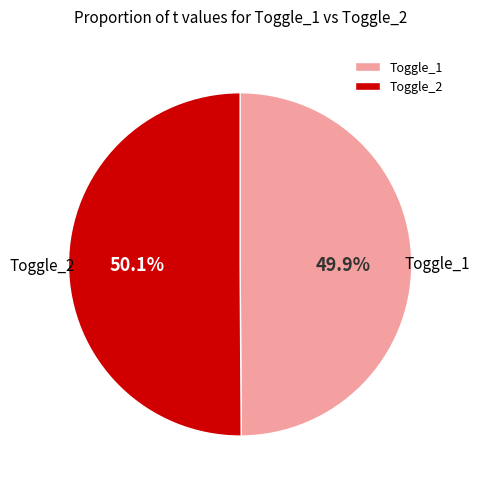

Is it true that Toggle_2 is 38% of the pie?

False